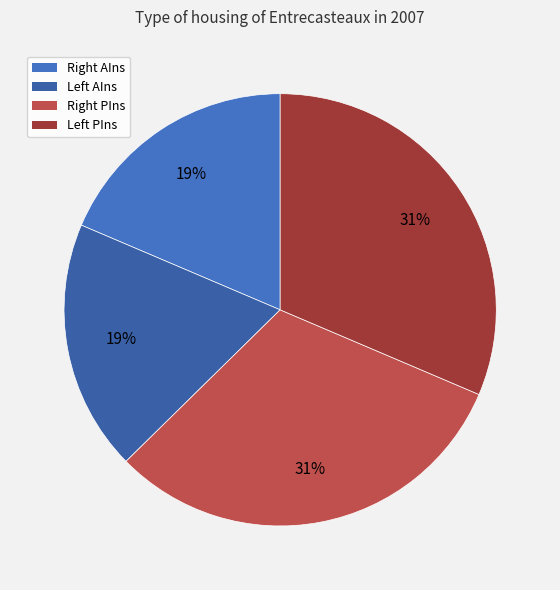

Does any single category account for the majority?

No